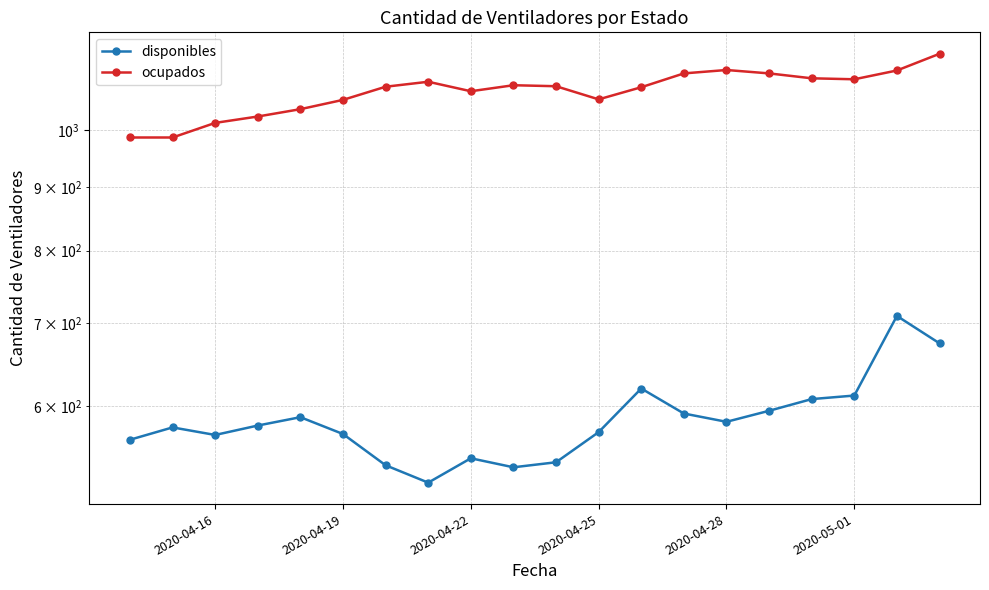

Where is the first local minimum for ocupados?

2020-04-22